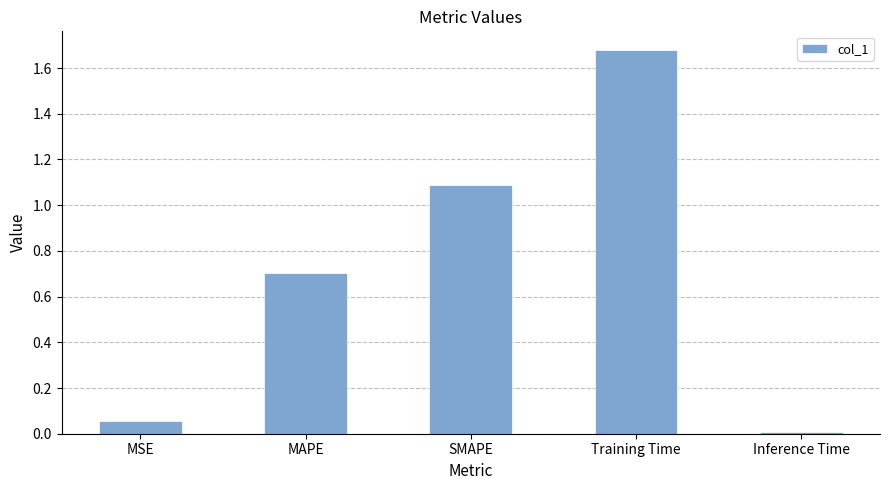

At which category does the chart reach its minimum across all series?

Inference Time